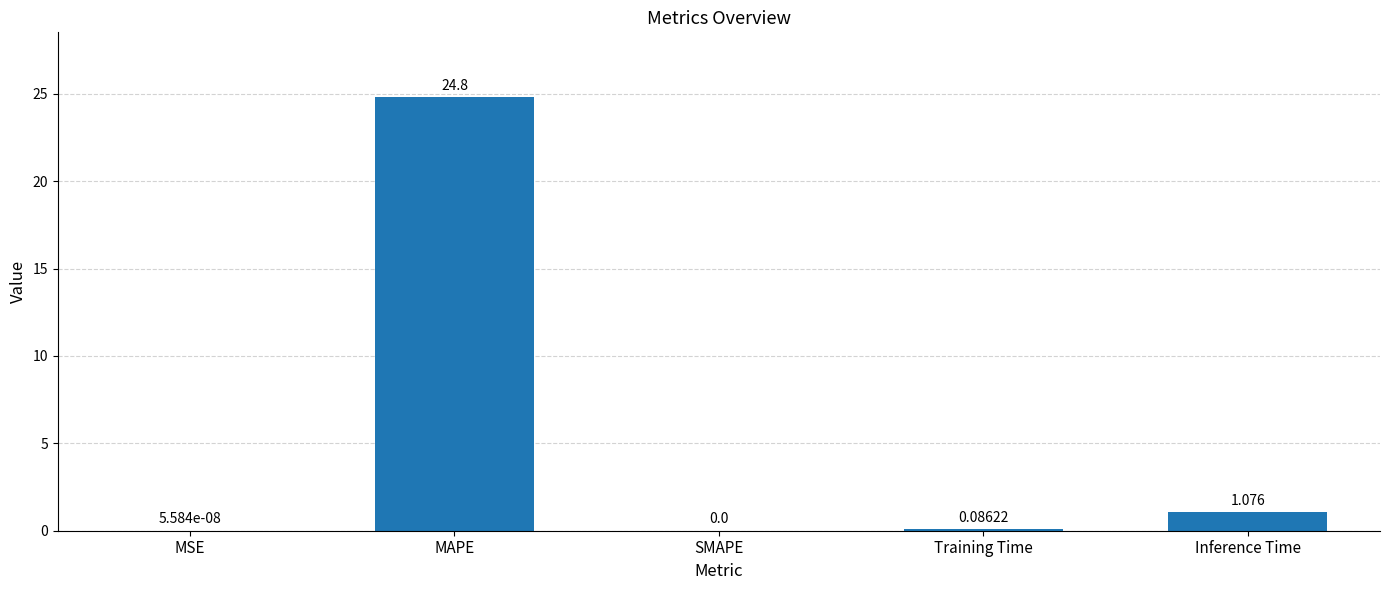

Which has a higher value, Training Time or Inference Time?

Inference Time